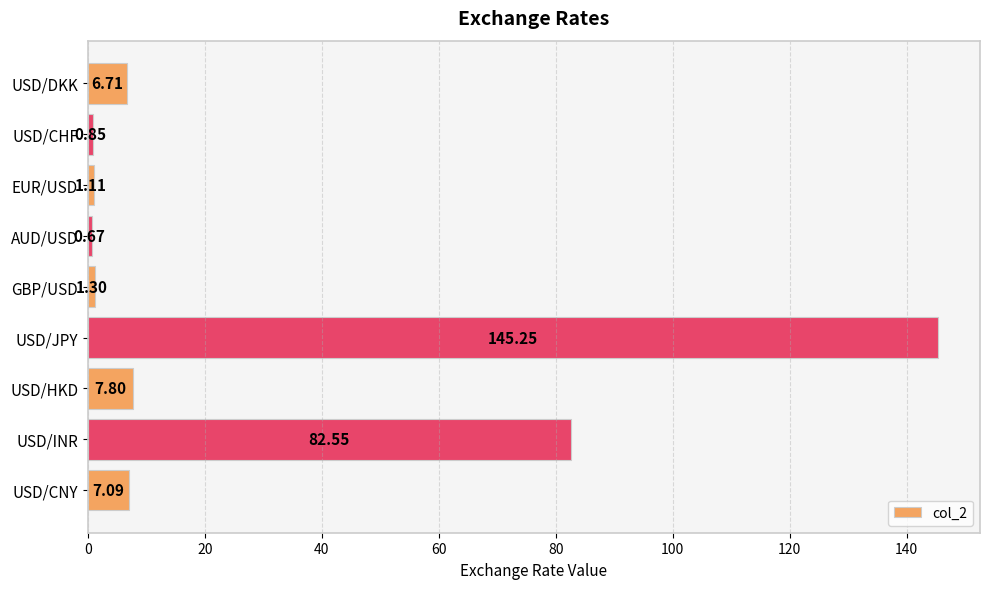

How many bars are there in total?

9